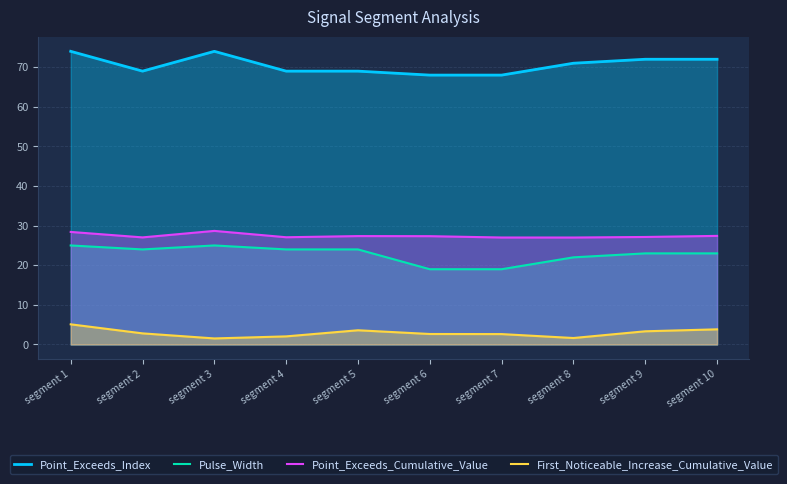

What is the value of the Pulse_Width point at the 6th from the left?

19.0